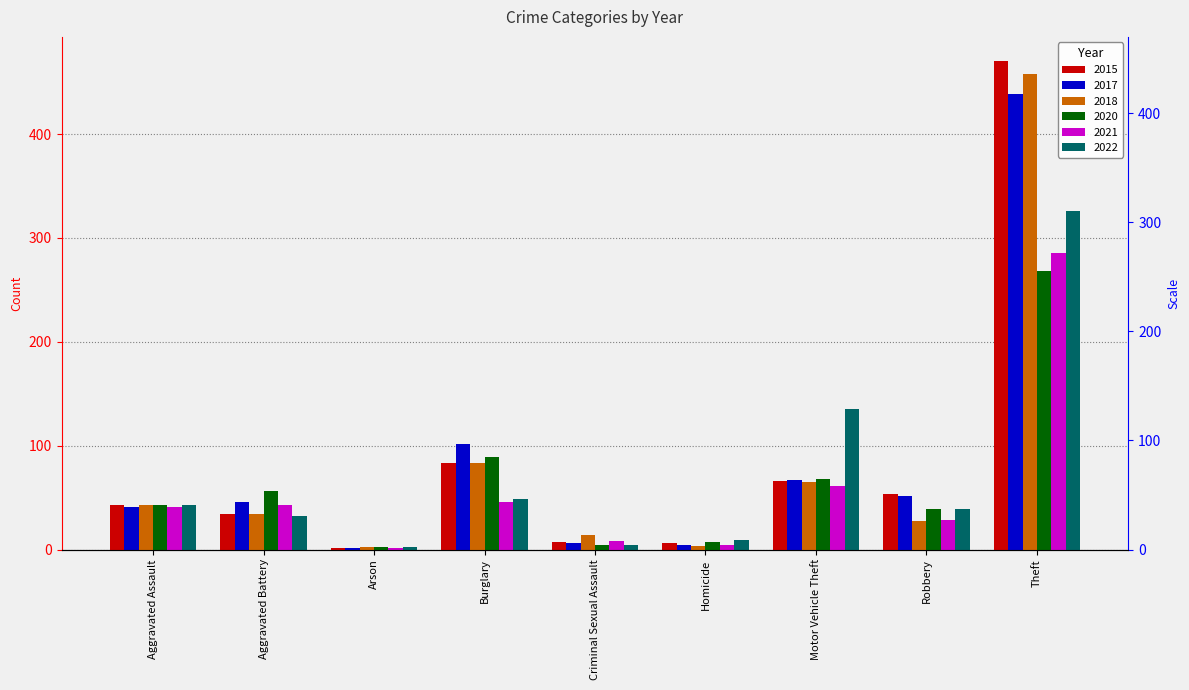

How many values in the 2021 series are below 41?

4